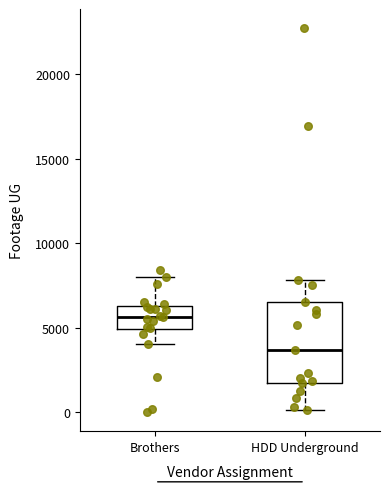

Which box has the lowest median line?

HDD Underground